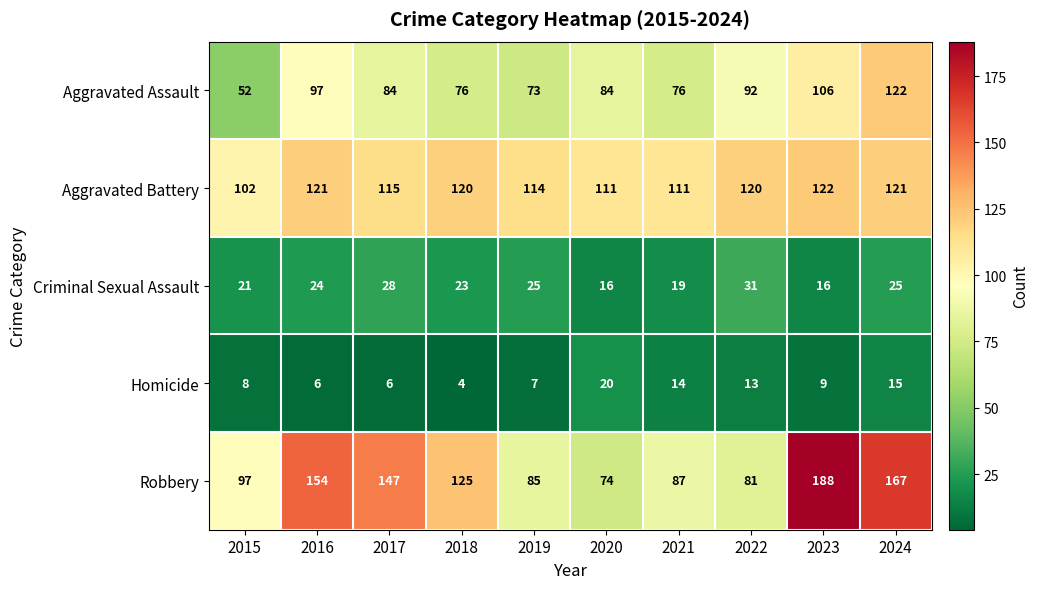

Which series has the widest spread of values?

Robbery